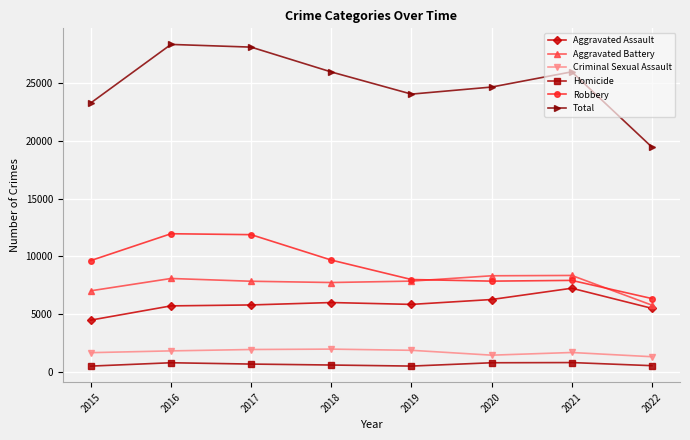

What is the sum of the Homicide values at 2022 and 2020?

1318